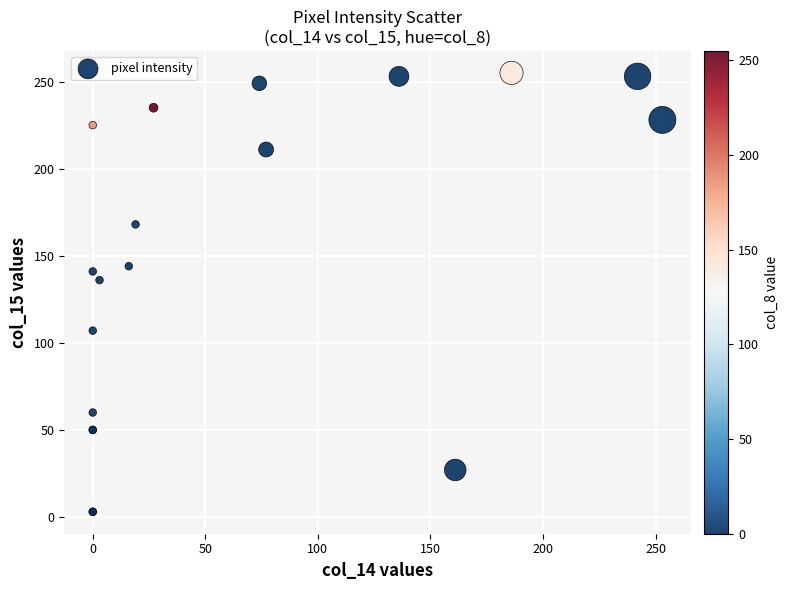

What Y value in the scatter plot is closest to 129?

136